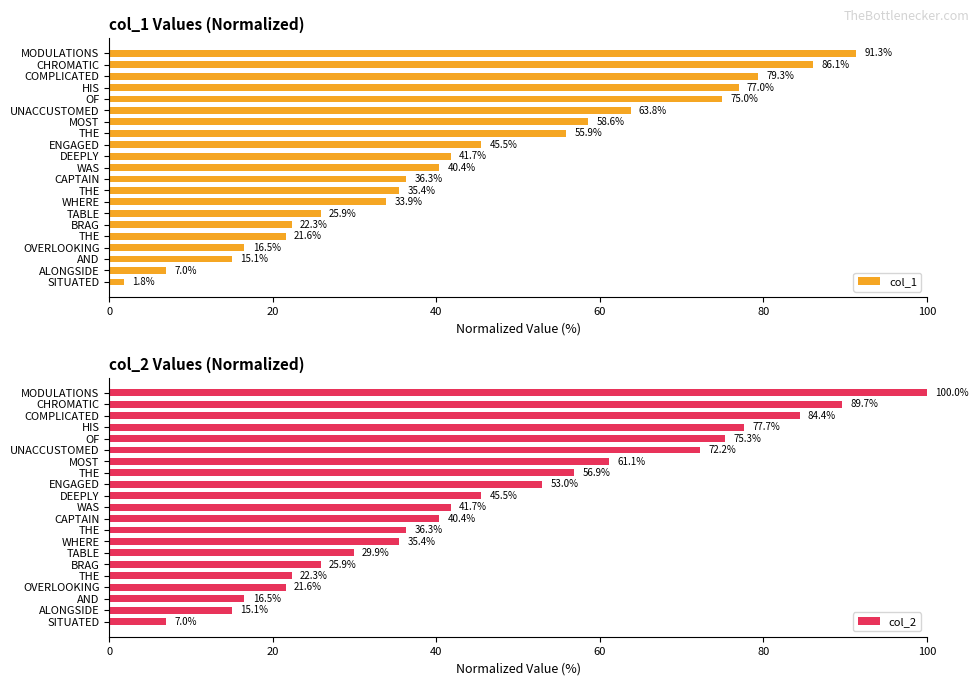

How many groups of bars are there?

21